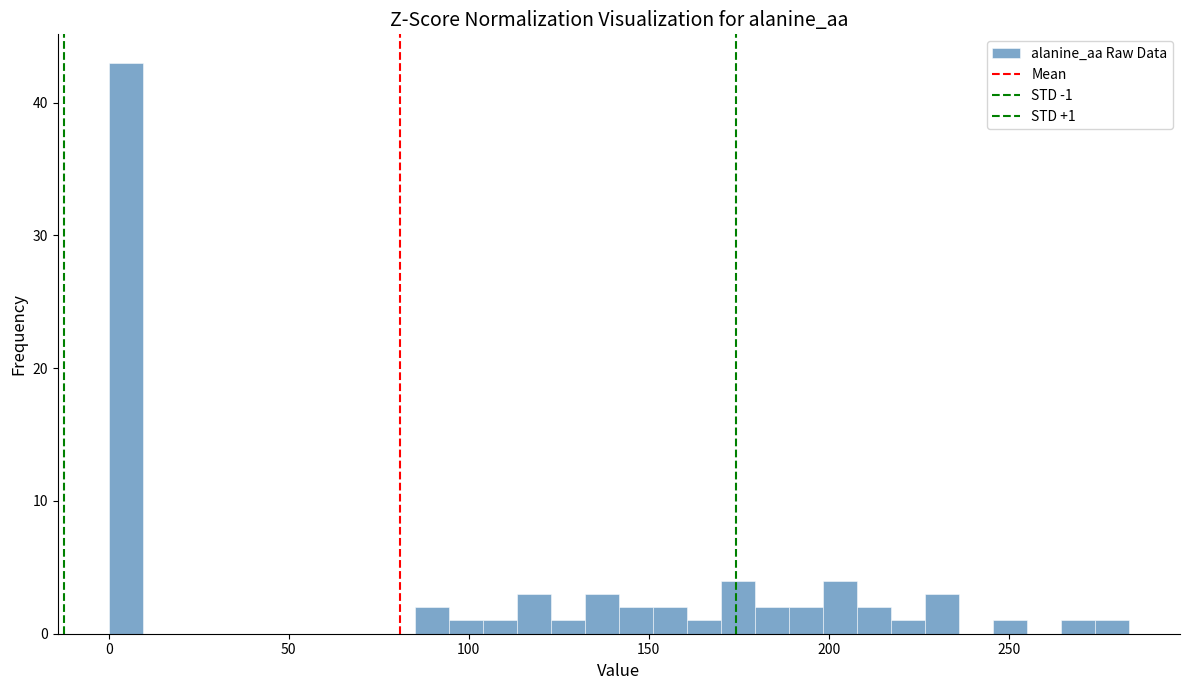

Read against the x-axis, roughly where is the centre of the tallest bar?

5